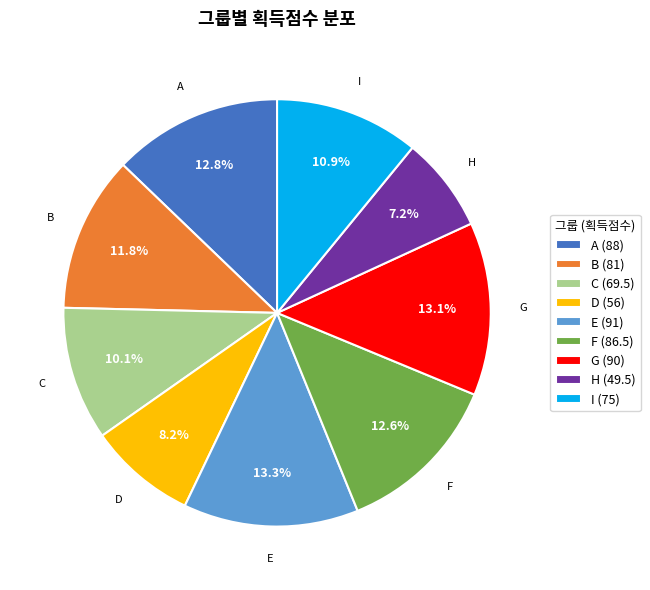

Does any single category account for the majority?

No